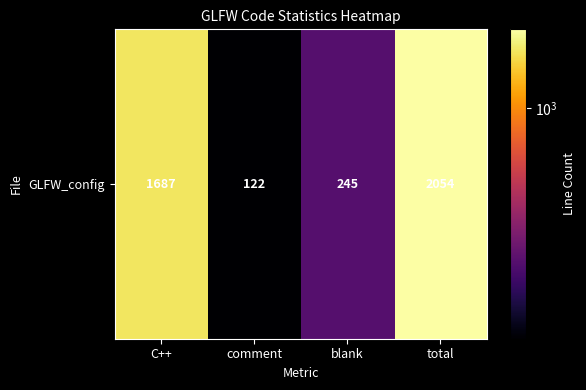

Read the value at blank.

245